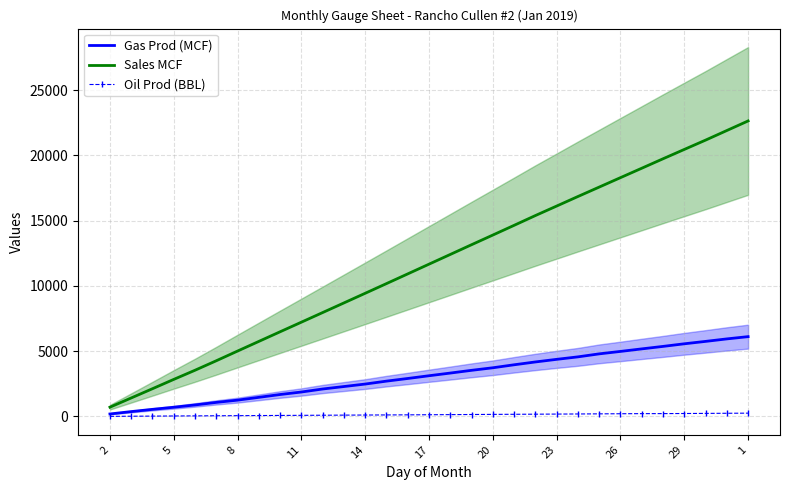

Which category has the lowest value in the Gas Prod (MCF) series?

2